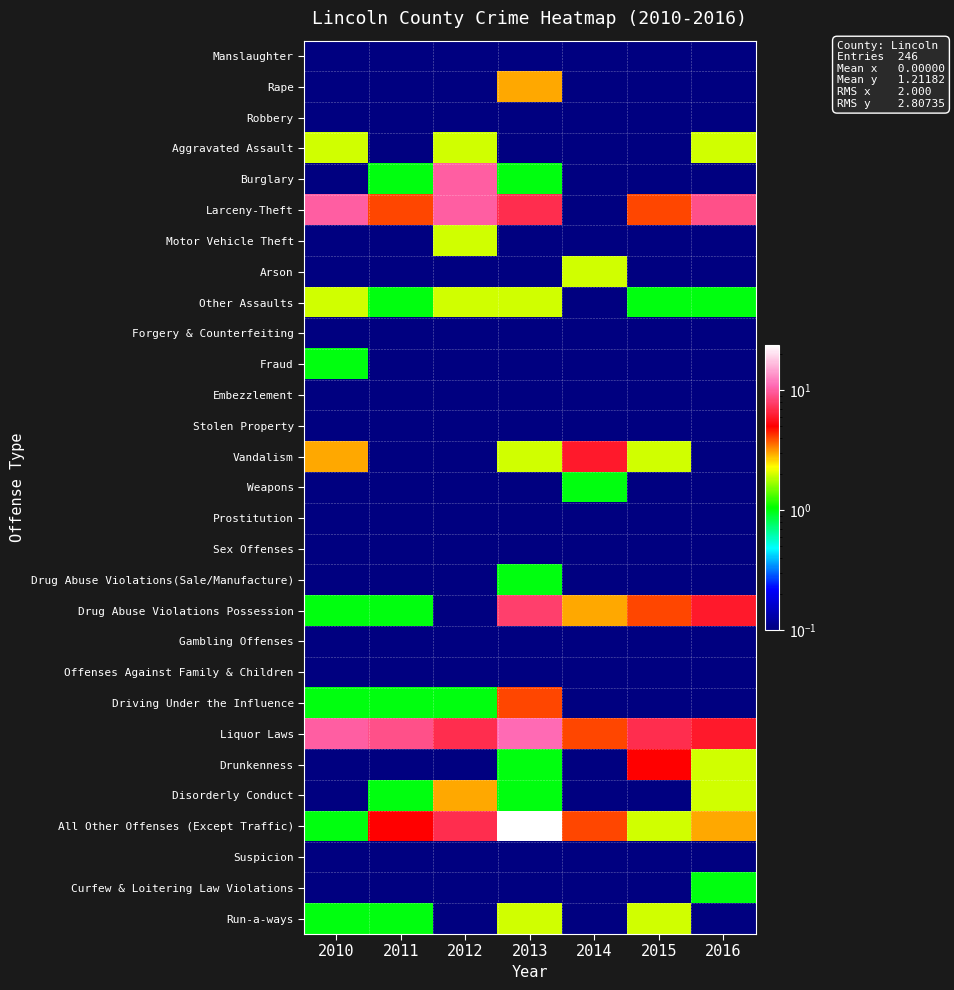

Reading left to right, transcribe all the data shown in this chart.

row_0: 0.1	0.1	0.1	0.1	0.1	0.1	0.1
row_1: 0.1	0.1	0.1	3.0	0.1	0.1	0.1
row_2: 0.1	0.1	0.1	0.1	0.1	0.1	0.1
row_3: 2.0	0.1	2.0	0.1	0.1	0.1	2.0
row_4: 0.1	1.0	10.0	1.0	0.1	0.1	0.1
row_5: 10.0	4.0	10.0	7.0	0.1	4.0	9.0
row_6: 0.1	0.1	2.0	0.1	0.1	0.1	0.1
row_7: 0.1	0.1	0.1	0.1	2.0	0.1	0.1
row_8: 2.0	1.0	2.0	2.0	0.1	1.0	1.0
row_9: 0.1	0.1	0.1	0.1	0.1	0.1	0.1
row_10: 1.0	0.1	0.1	0.1	0.1	0.1	0.1
row_11: 0.1	0.1	0.1	0.1	0.1	0.1	0.1
row_12: 0.1	0.1	0.1	0.1	0.1	0.1	0.1
row_13: 3.0	0.1	0.1	2.0	6.0	2.0	0.1
row_14: 0.1	0.1	0.1	0.1	1.0	0.1	0.1
row_15: 0.1	0.1	0.1	0.1	0.1	0.1	0.1
row_16: 0.1	0.1	0.1	0.1	0.1	0.1	0.1
row_17: 0.1	0.1	0.1	1.0	0.1	0.1	0.1
row_18: 1.0	1.0	0.1	8.0	3.0	4.0	6.0
row_19: 0.1	0.1	0.1	0.1	0.1	0.1	0.1
row_20: 0.1	0.1	0.1	0.1	0.1	0.1	0.1
row_21: 1.0	1.0	1.0	4.0	0.1	0.1	0.1
row_22: 10.0	9.0	7.0	11.0	4.0	7.0	6.0
row_23: 0.1	0.1	0.1	1.0	0.1	5.0	2.0
row_24: 0.1	1.0	3.0	1.0	0.1	0.1	2.0
row_25: 1.0	5.0	7.0	24.0	4.0	2.0	3.0
row_26: 0.1	0.1	0.1	0.1	0.1	0.1	0.1
row_27: 0.1	0.1	0.1	0.1	0.1	0.1	1.0
row_28: 1.0	1.0	0.1	2.0	0.1	2.0	0.1